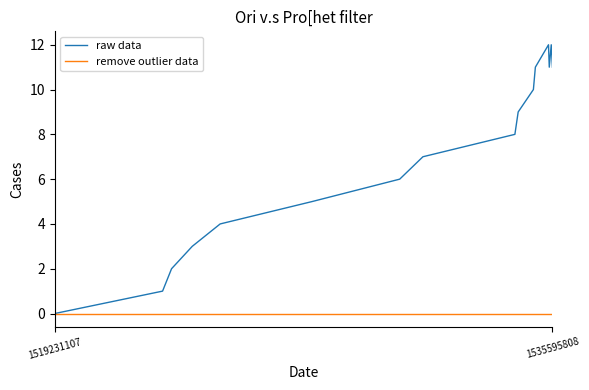

What is the greatest value displayed?

12